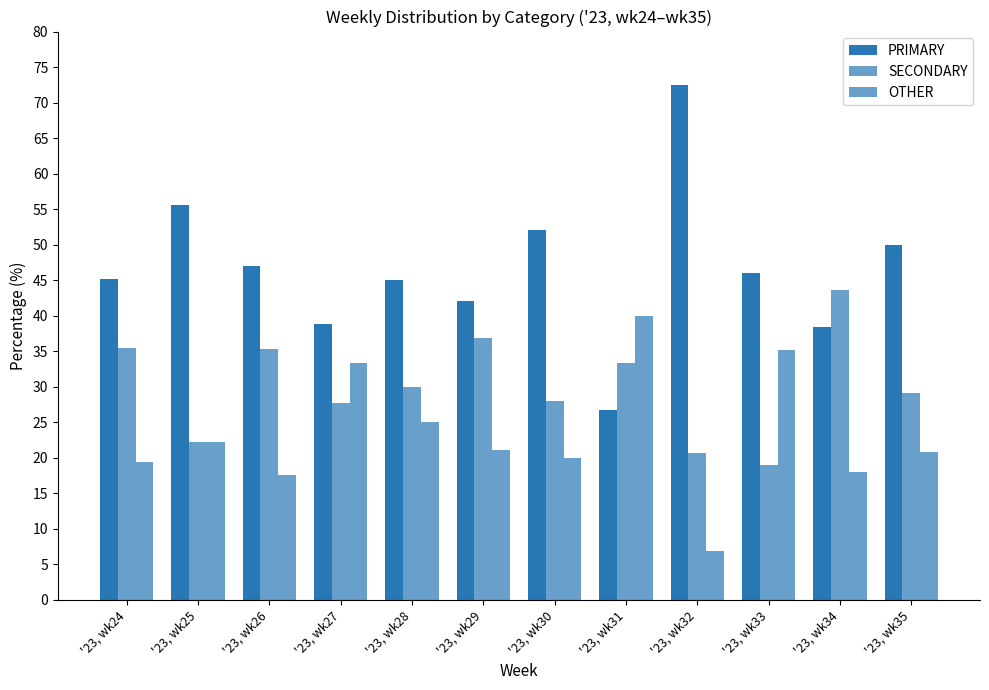

Rank the series by their average value, from highest to lowest.

PRIMARY, SECONDARY, OTHER